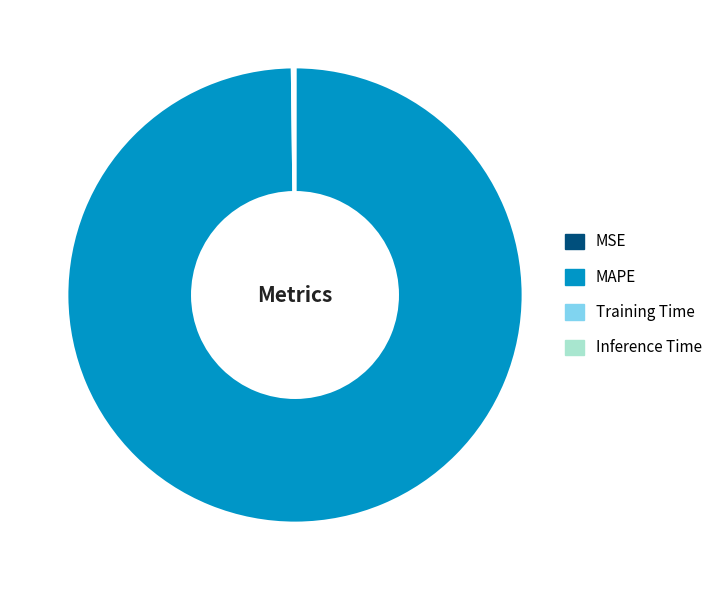

Is it true that MAPE is 89% of the pie?

False